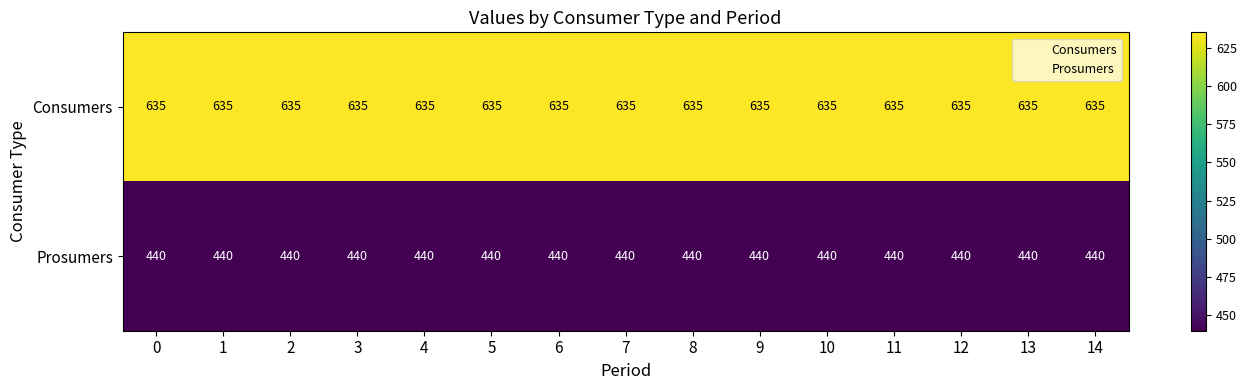

Which series has the largest total across all categories?

Consumers